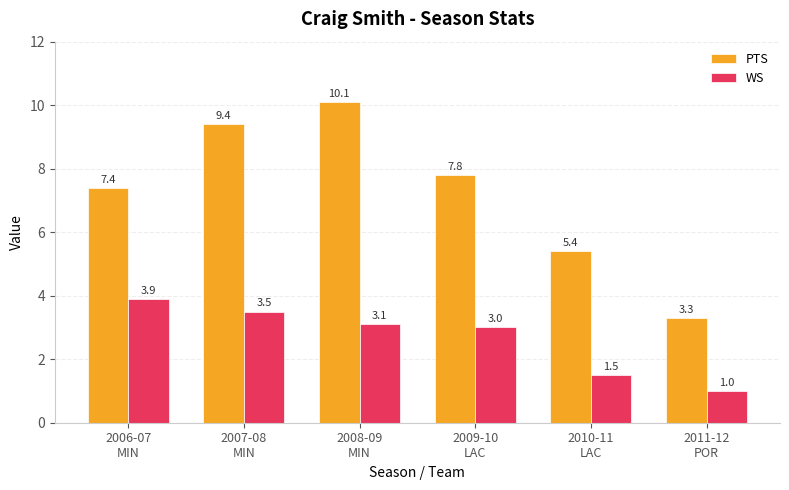

What is the difference between the highest and lowest values at 2011-12
POR?

2.3